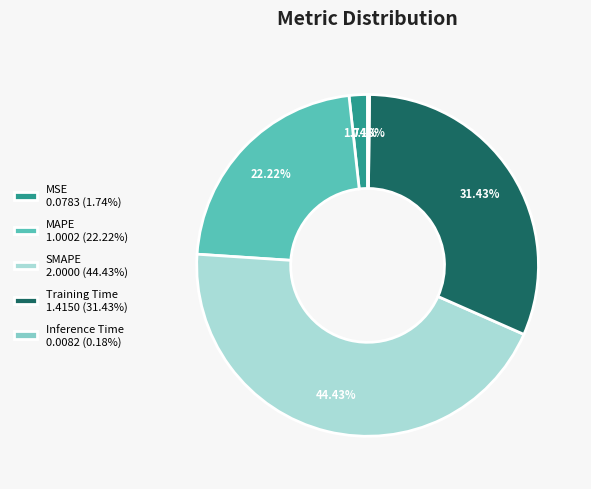

Is there any slice that represents more than half of the pie?

No